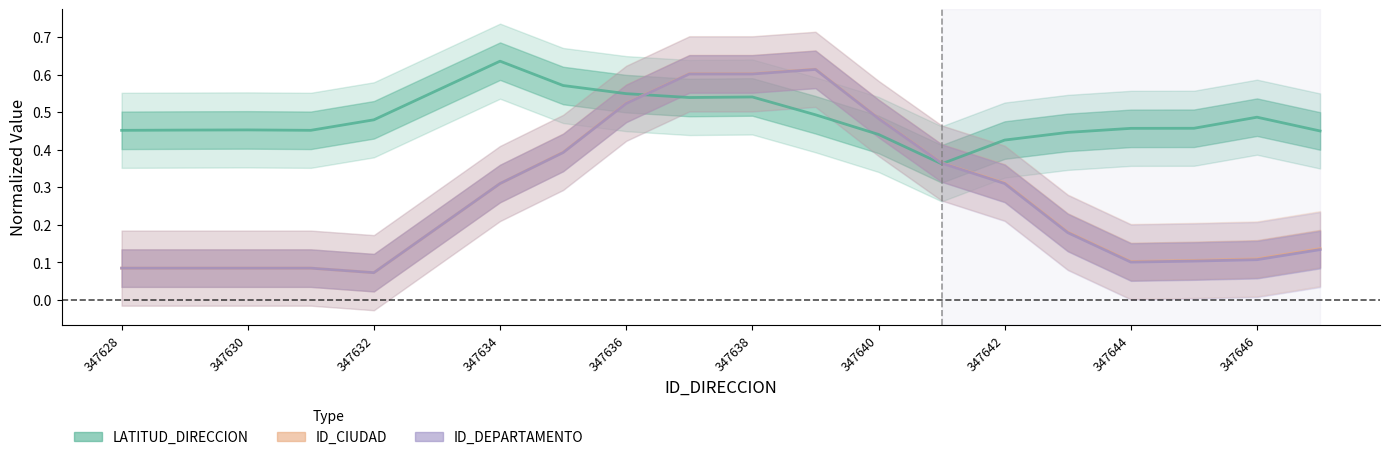

Is it true that ID_DEPARTAMENTO equals 0.5 at 347640?

True